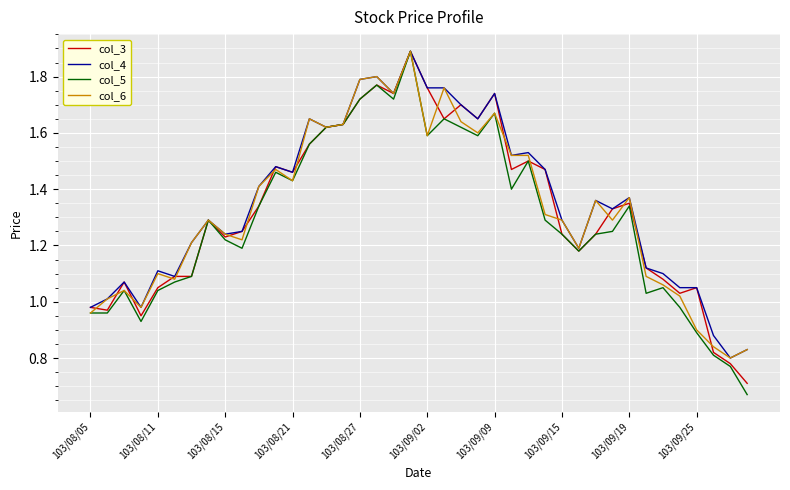

Which series has the widest spread of values?

col_5